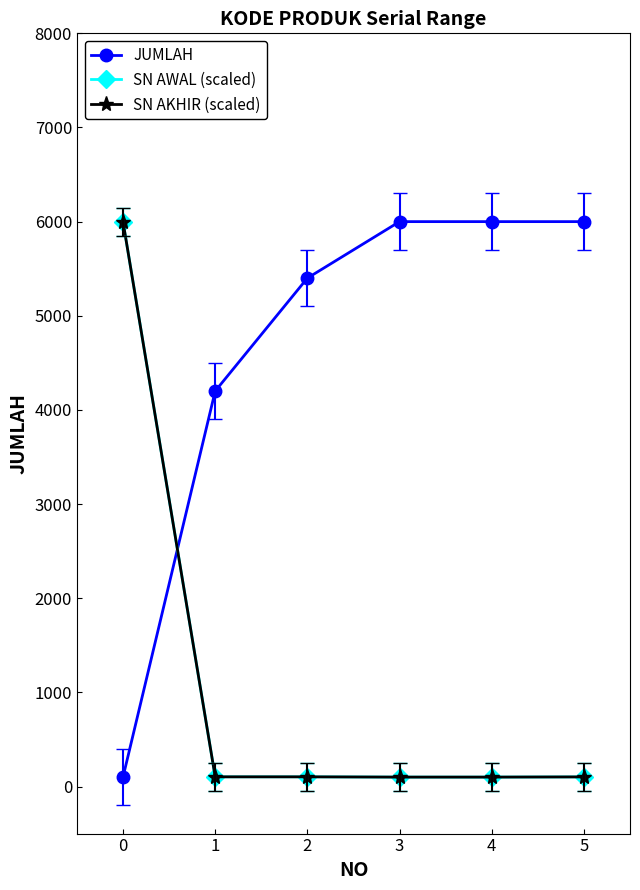

What is the value of the SN AKHIR (scaled) point at the 6th from the left?

102.1